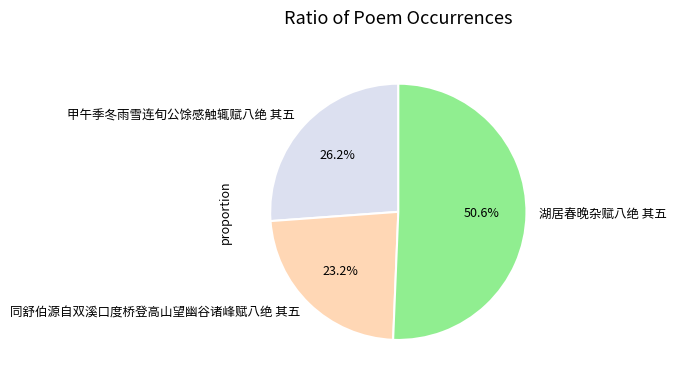

Which slice is the largest?

湖居春晚杂赋八绝 其五